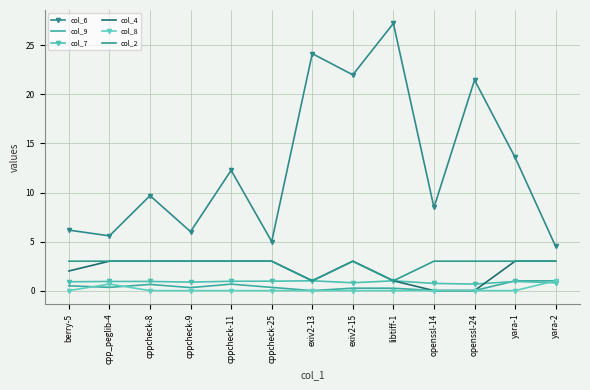

At which category does col_8 reach its first local peak?

cpp_peglib-4